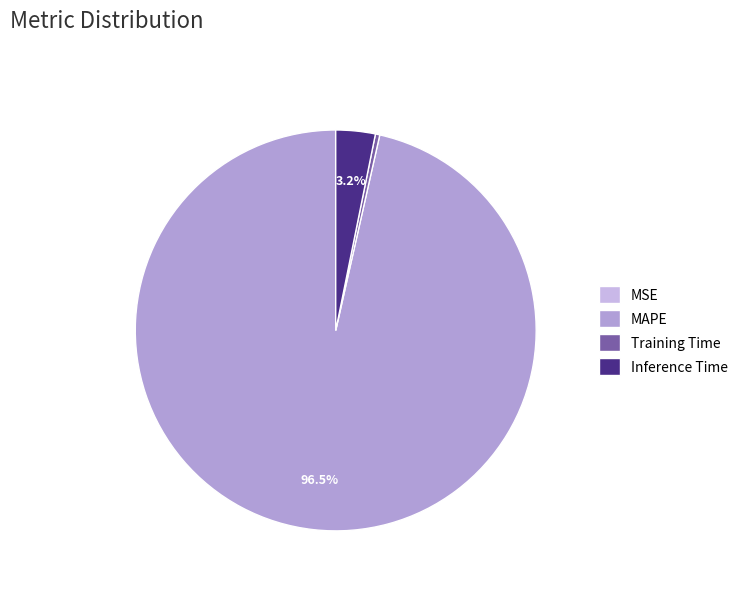

Is it true that Training Time is 10% of the pie?

False